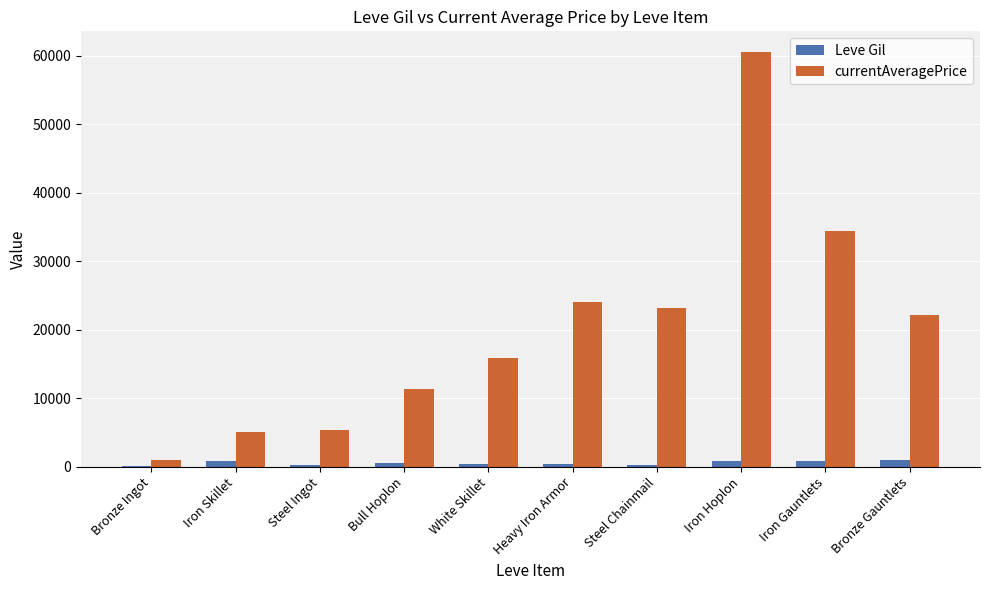

What is the total value across all series at Iron Hoplon?

61413.5